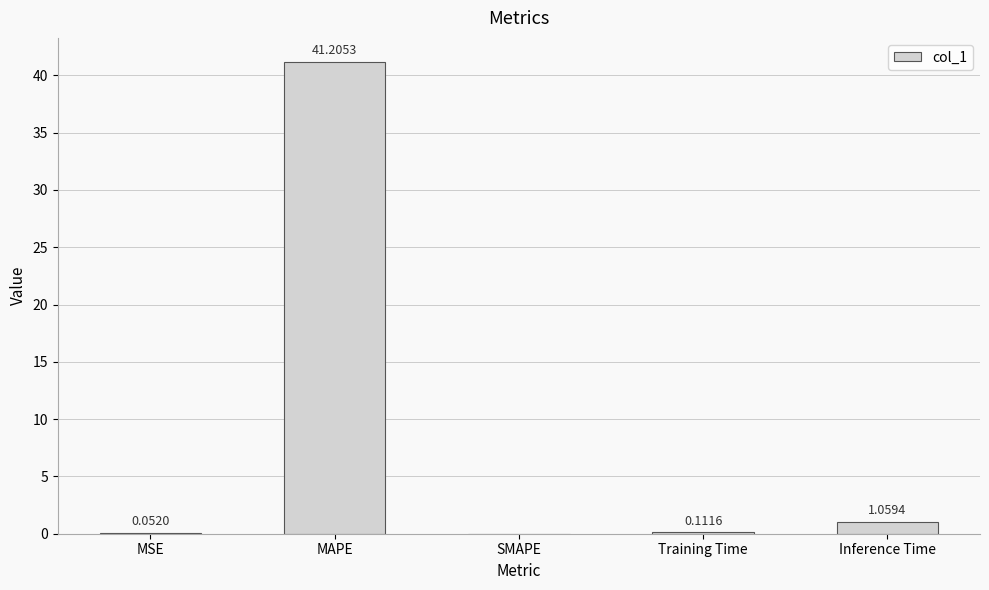

At which label is the value closest to 20?

Inference Time